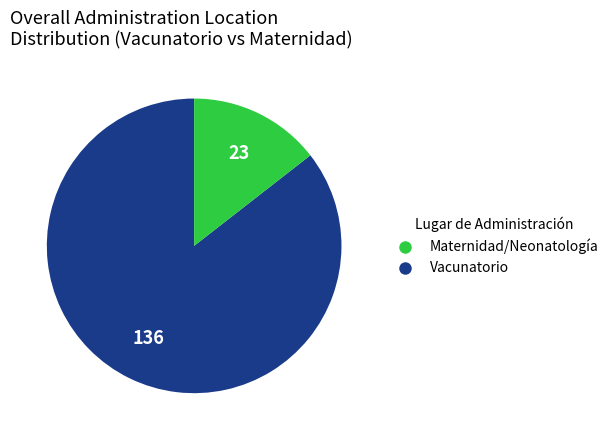

Between Vacunatorio and Maternidad/Neonatología, which is larger?

Maternidad/Neonatología